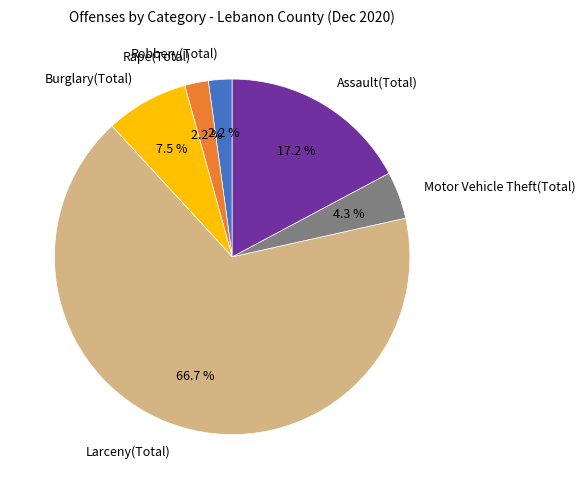

Which slice is the largest?

Larceny(Total)